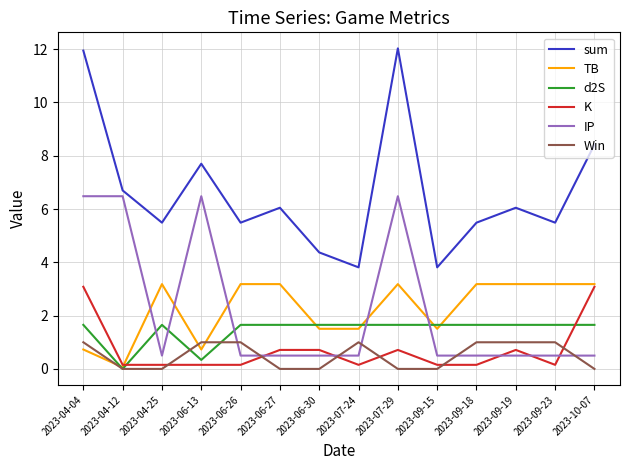

Which series has the largest total across all categories?

sum